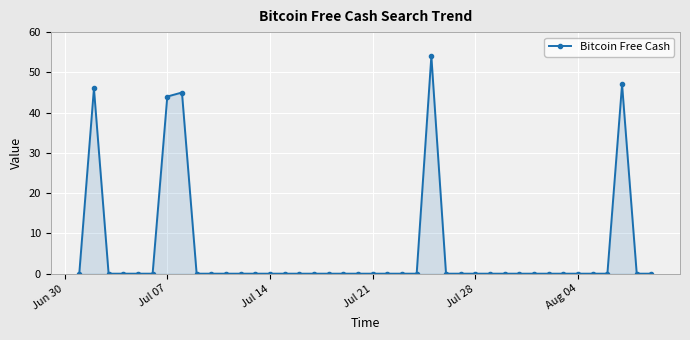

What is the maximum value shown in the chart?

54